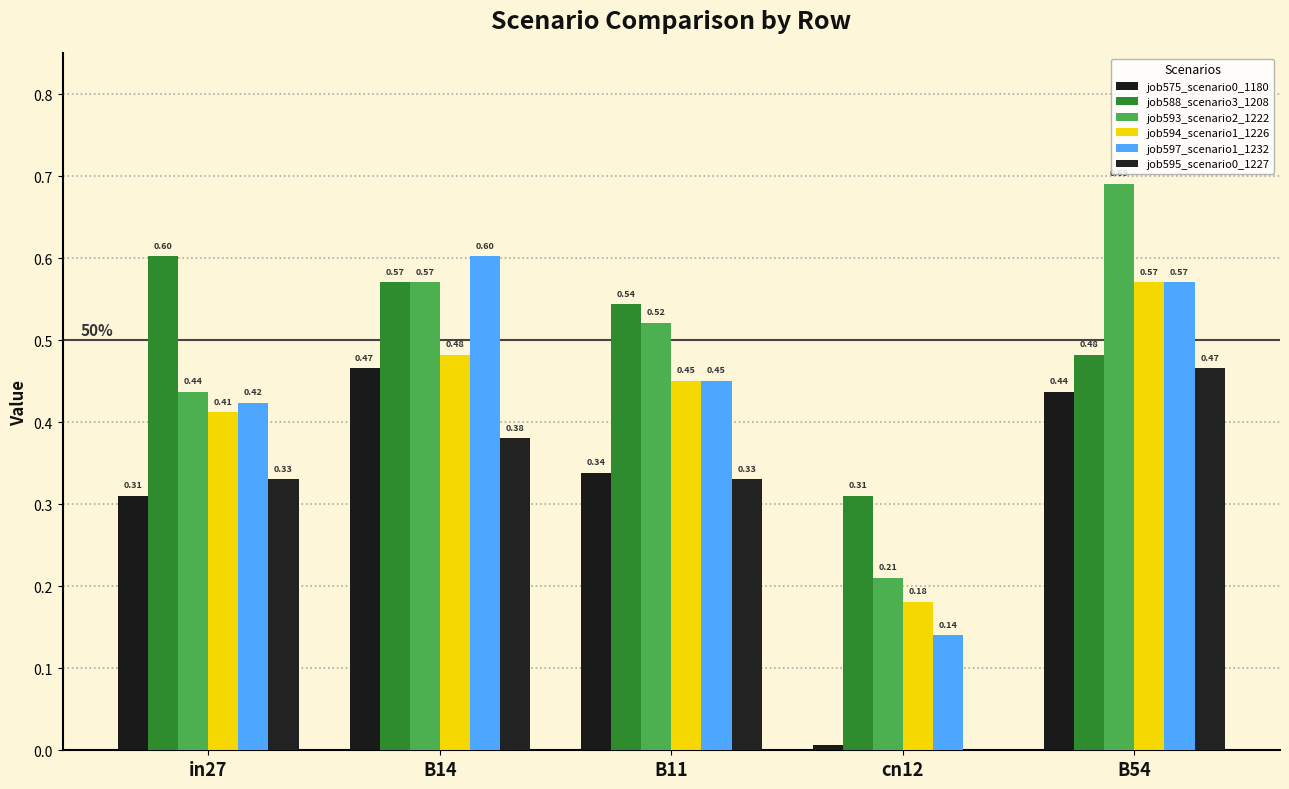

Which label corresponds to the largest value in the chart?

B54